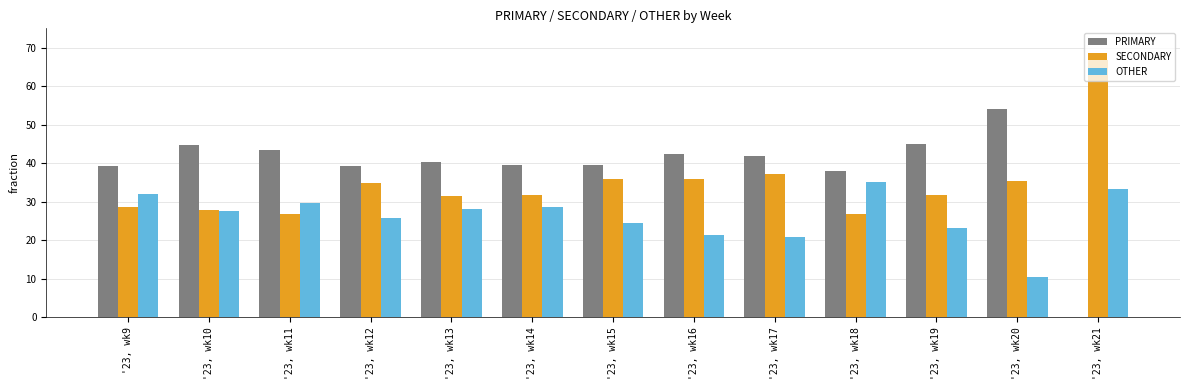

Does the chart contain stacked bars?

No